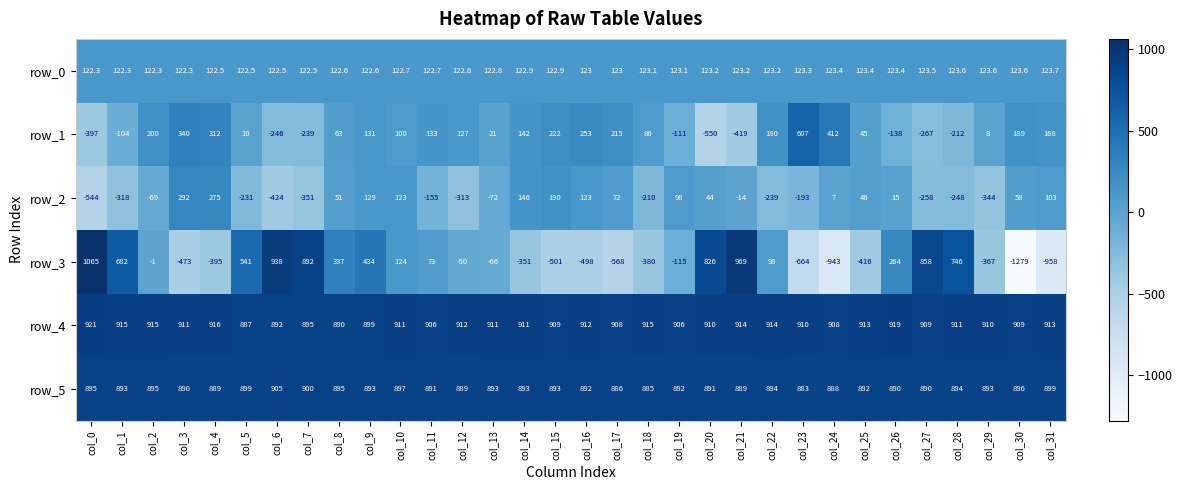

Which series has the widest spread of values?

row_3